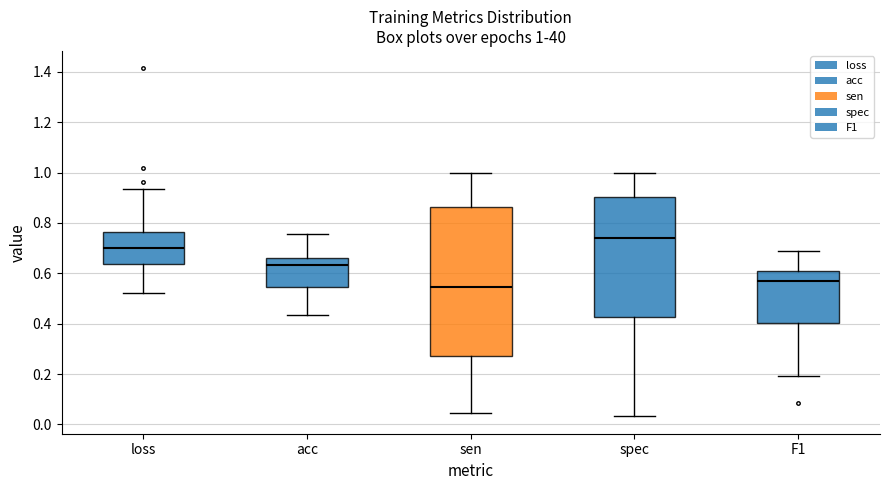

Which box's median line is the lowest?

sen